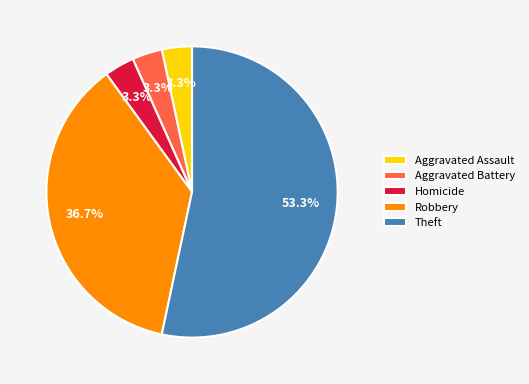

Combined, what portion of the pie is Homicide and Robbery?

40.0%